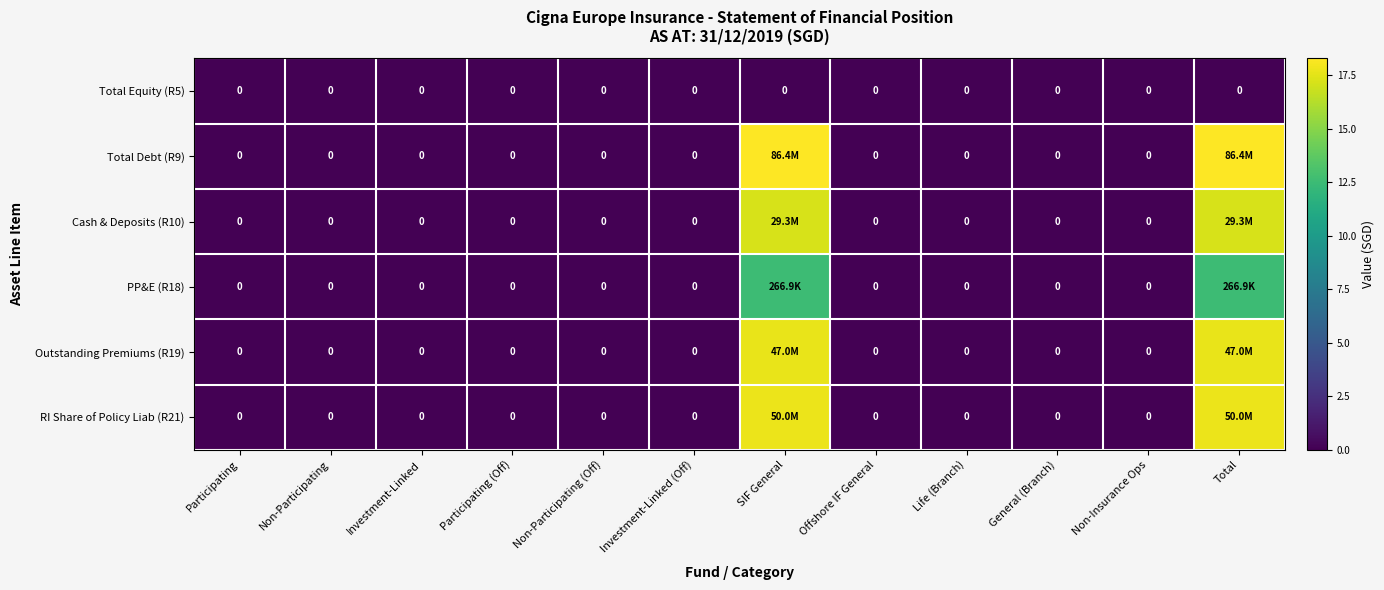

Which has a higher value, SIF General or Life (Branch)?

SIF General